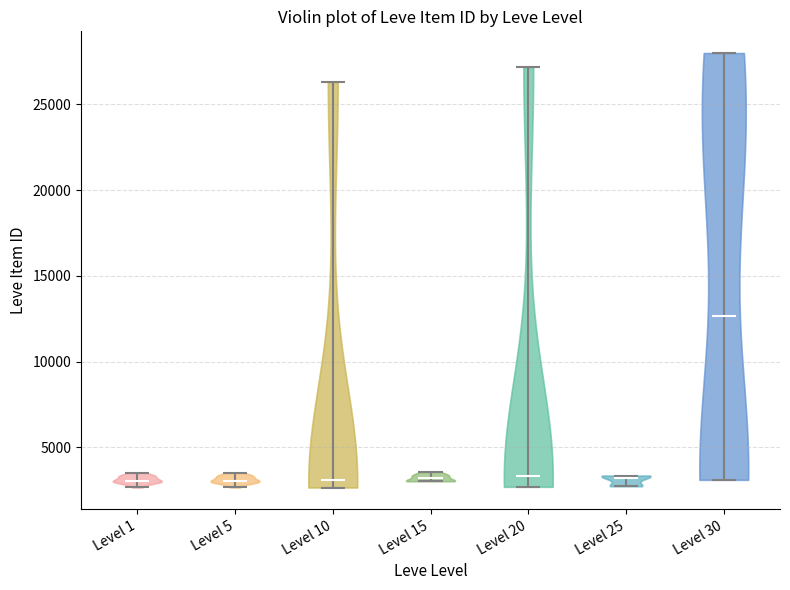

What is the highest point the violin for Level 30 reaches on the y-axis? The values are not printed on the chart, so give them approximately, as read against the axis.

28000